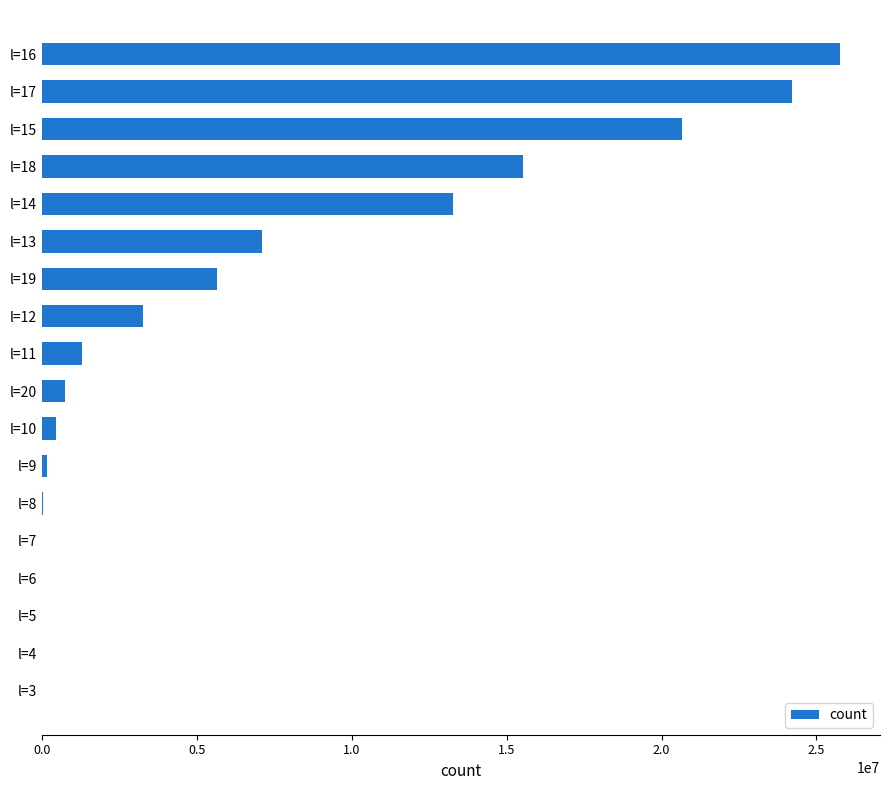

The value at l=15 is 20657037. True or false?

True